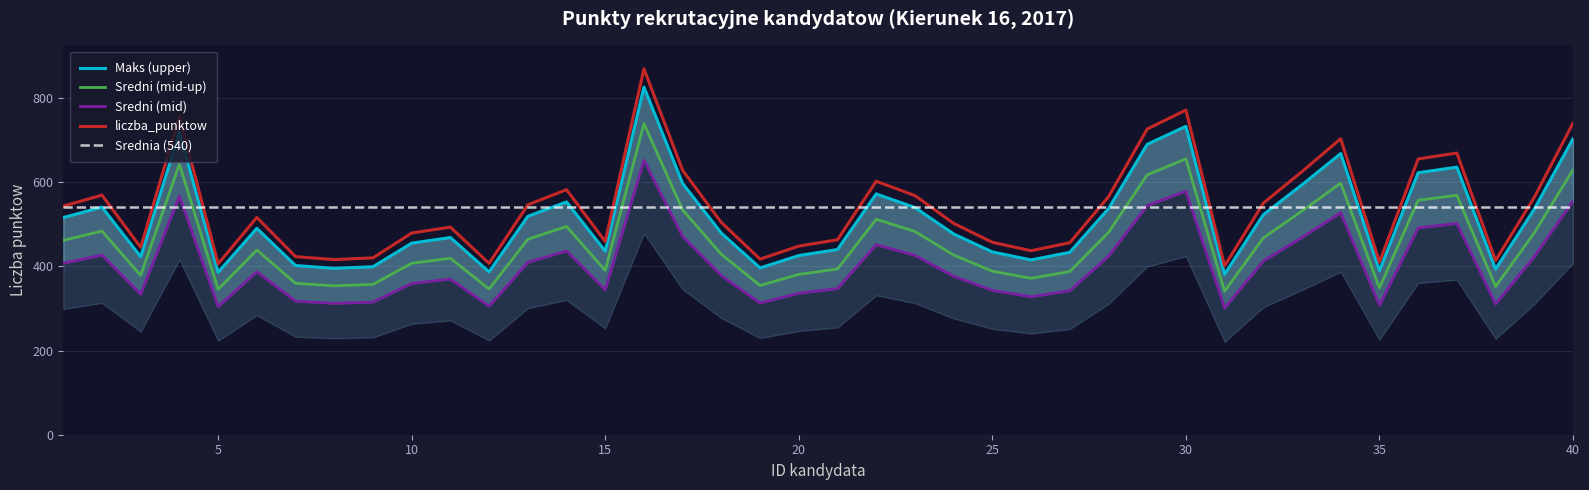

True or false: liczba_punktow has more than 2 interior local peaks.

True